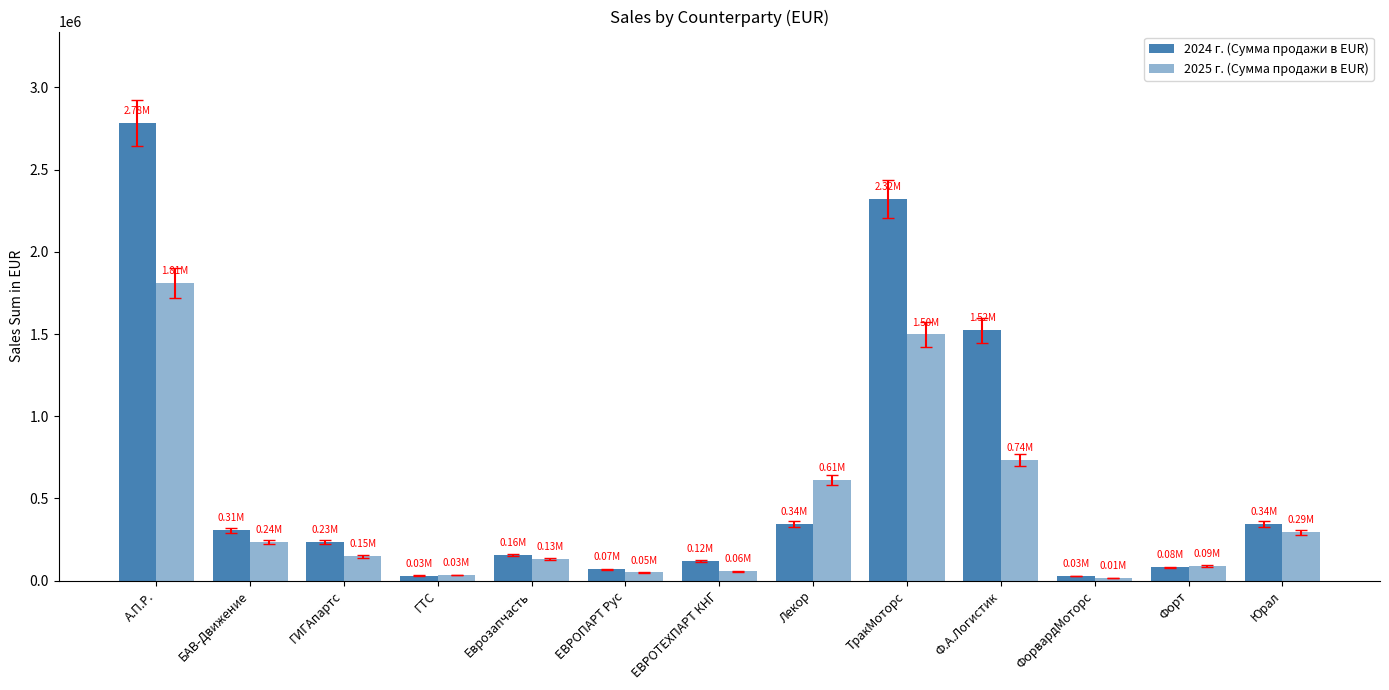

What position from the right is ЕВРОПАРТ Рус?

8